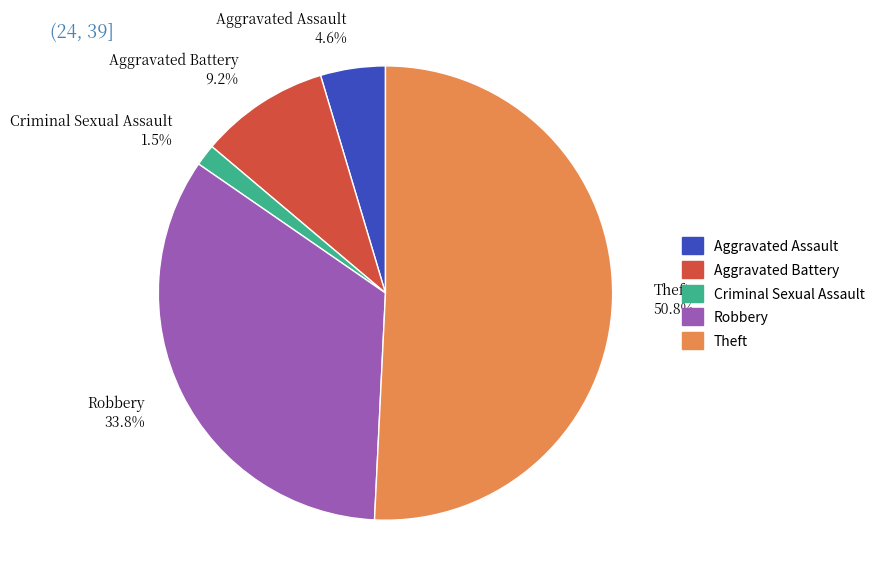

What percentage is NOT represented by Criminal Sexual Assault 1.5%?

98.5%